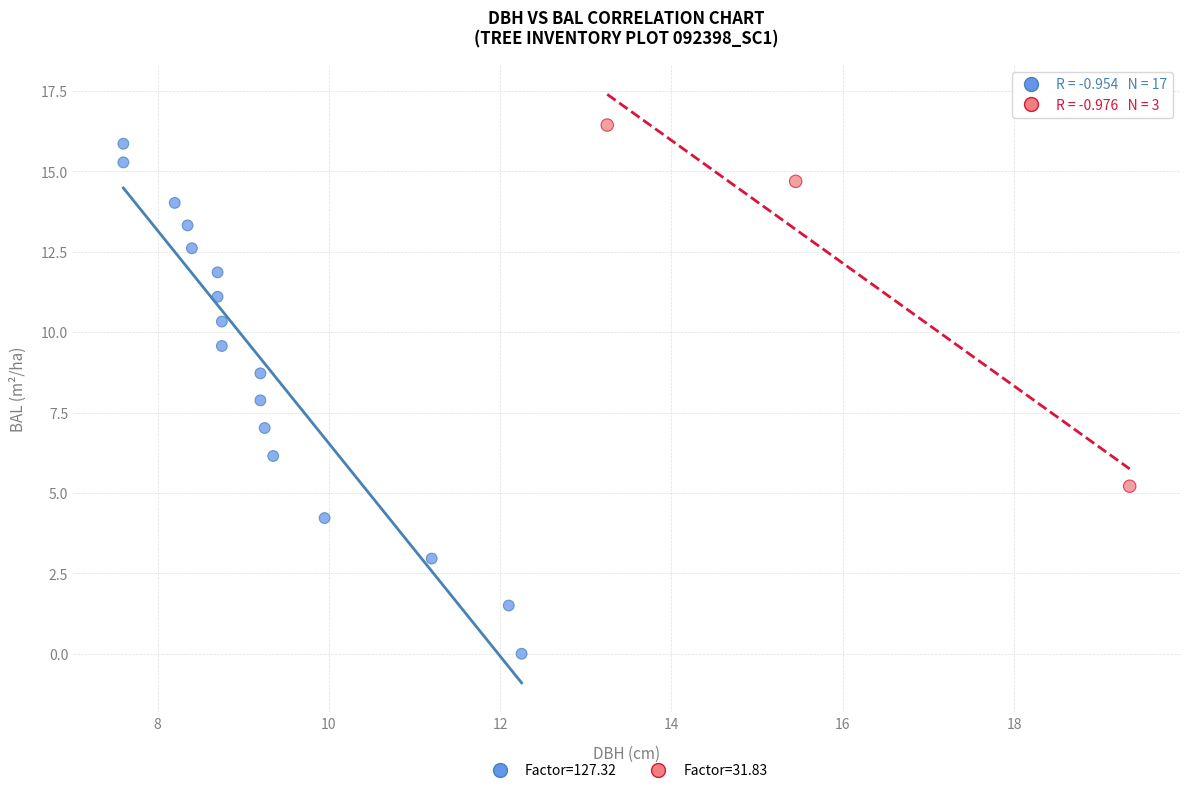

Which series has the widest spread of Y values?

Factor=127.32